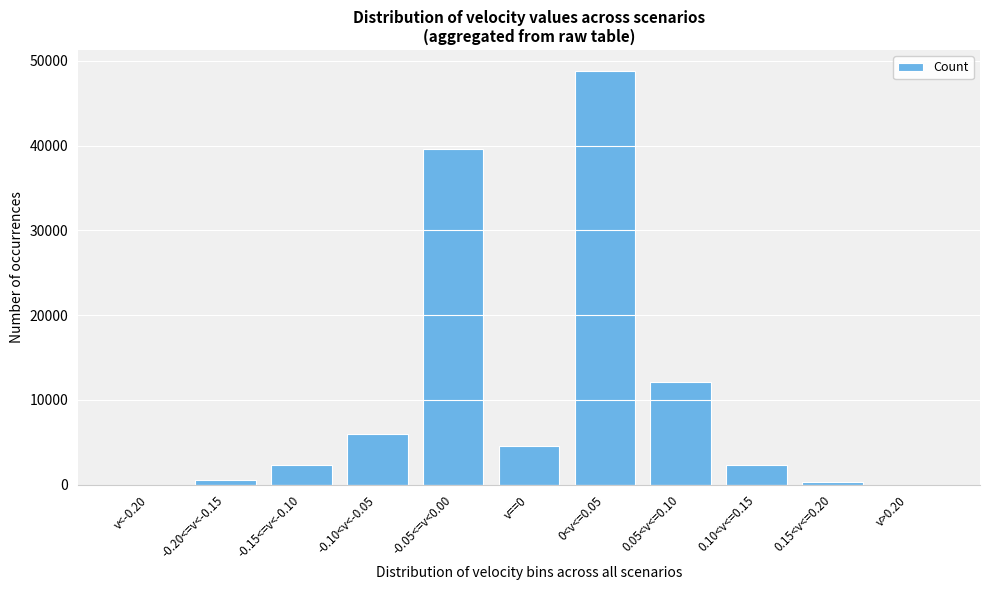

What is the ratio of the value at -0.15<=v<-0.10 to the value at -0.10<v<-0.05?

0.4